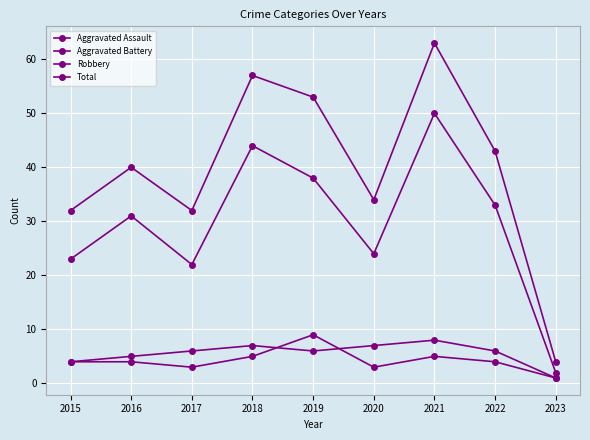

True or false: Total has more than 0 points higher than both neighbors.

True